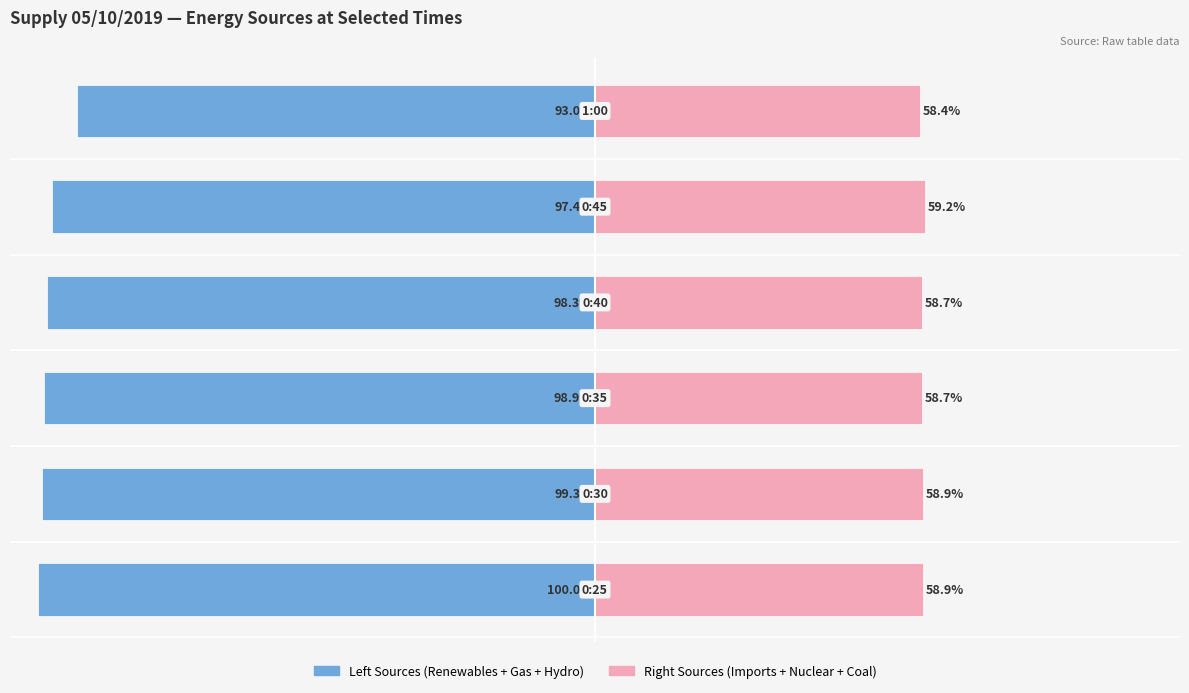

What is the difference between the maximum and minimum values in the Left Sources (Renewables+Gas+Hydro) series?

7.0